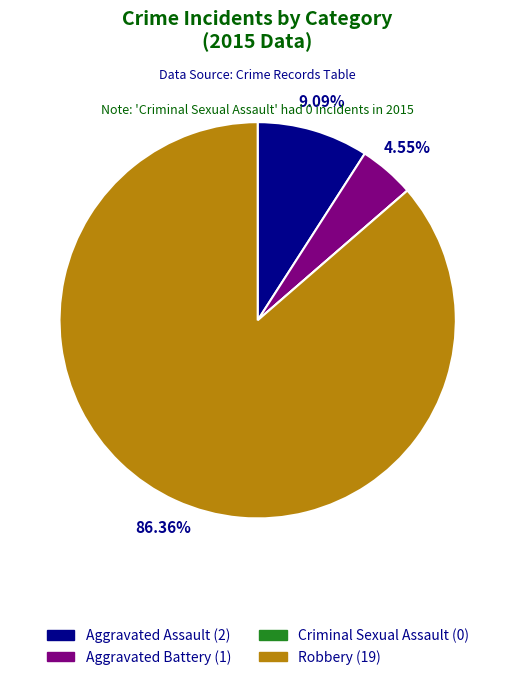

True or false: Criminal Sexual Assault accounts for 0% of the total.

True